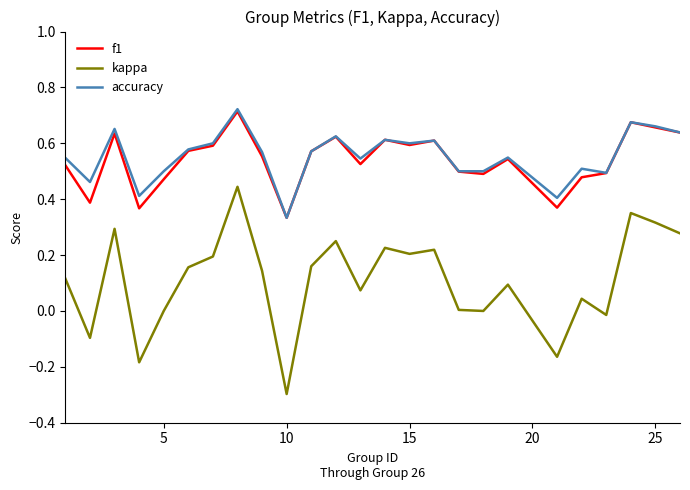

What is the minimum value shown in the chart?

-0.3